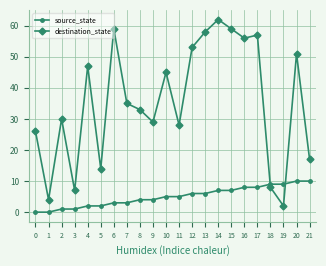

Where does the destination_state series first go above 35?

4